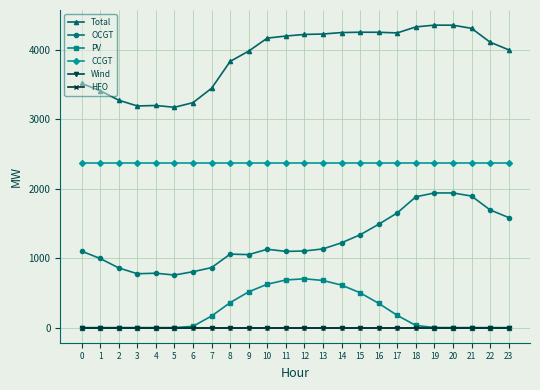

At which label does OCGT first exceed 1127?

13